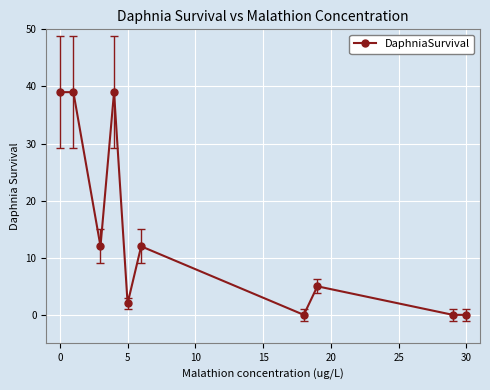

What is the maximum value shown in the chart?

39